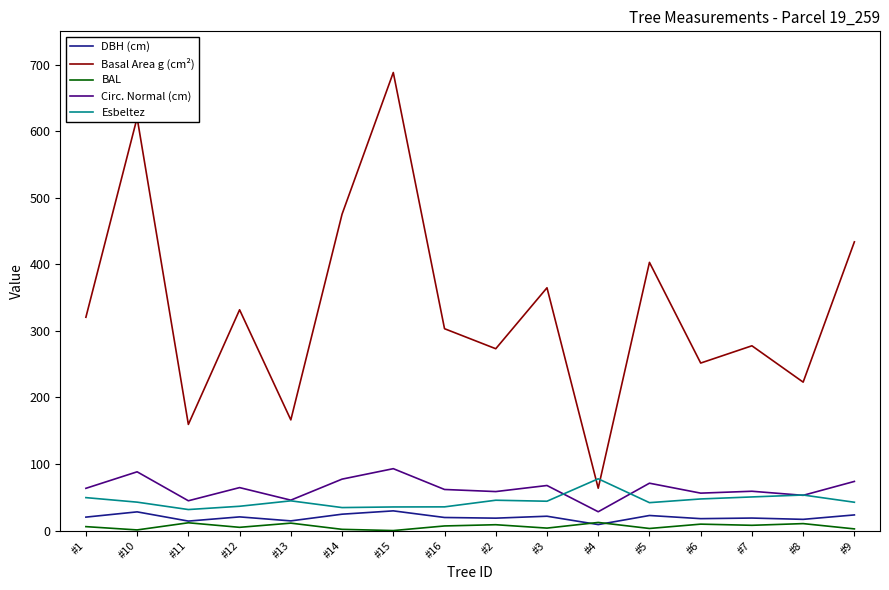

The value of Circ. Normal (cm) at #12 is 64.6. True or false?

True